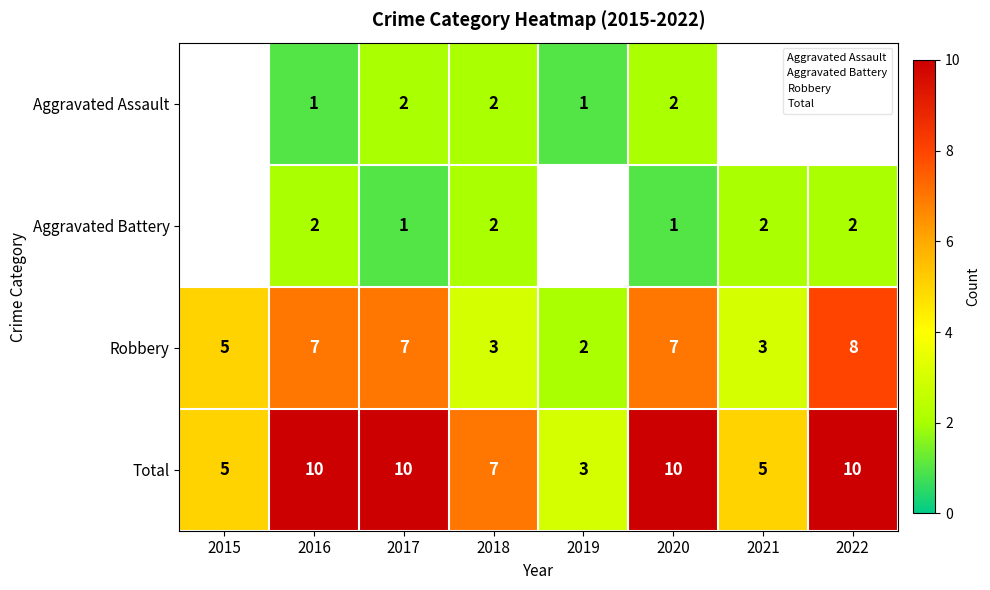

True or false: Total has a value of 1.2 at 2019.

False